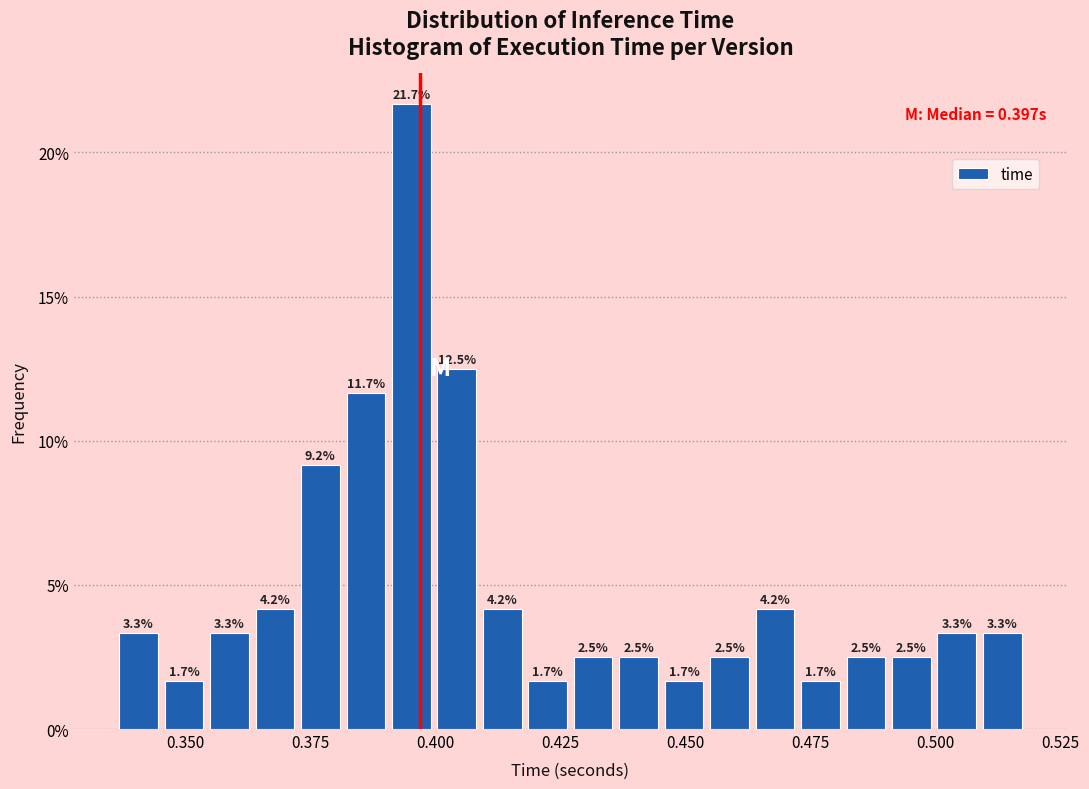

Read against the x-axis, roughly where is the centre of the tallest bar?

0.395